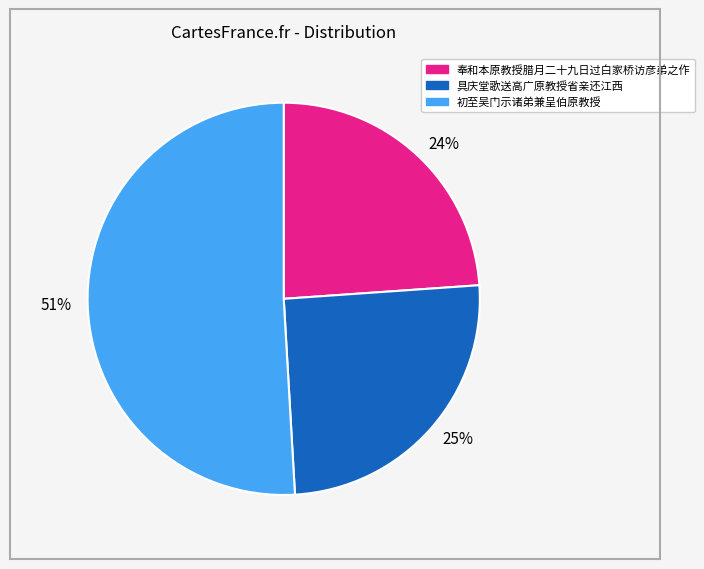

True or false: 24% accounts for 11% of the total.

False